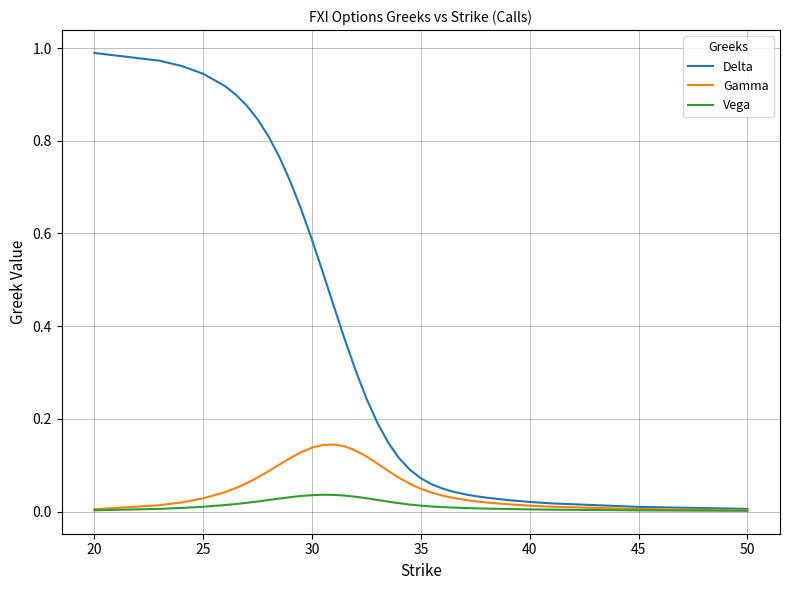

Which series has the largest total across all categories?

Delta